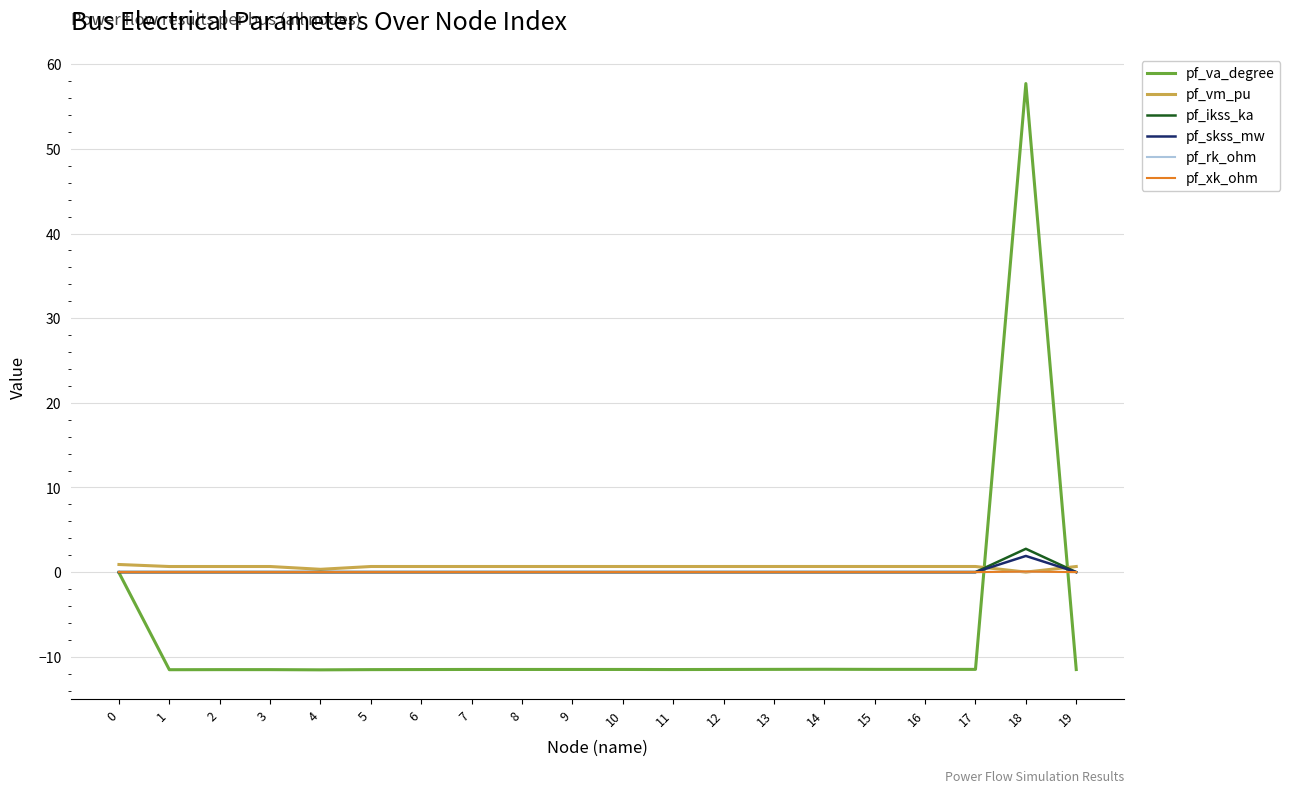

True or false: pf_xk_ohm has a value of 0.1 at 18.

True